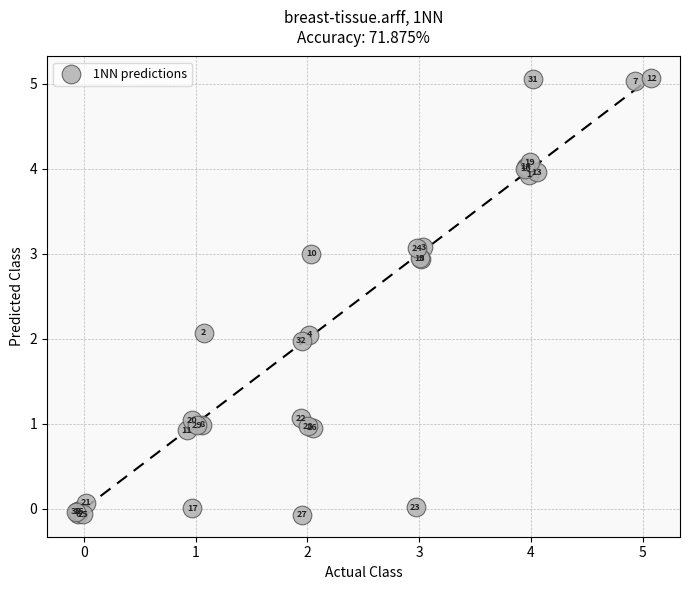

What Y value in the scatter plot is closest to 2?

2.0